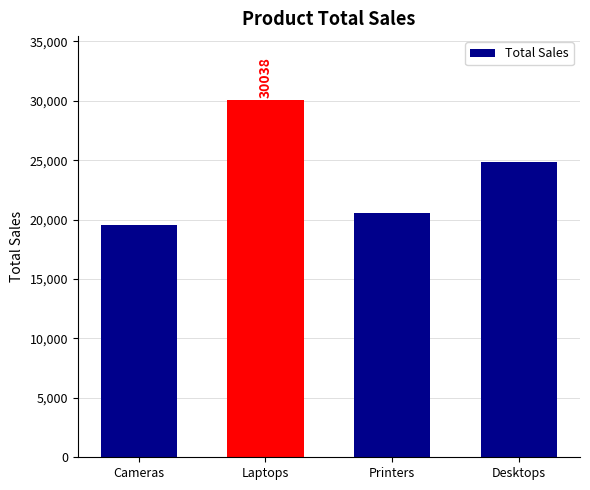

Which has a higher value, Cameras or Desktops?

Desktops